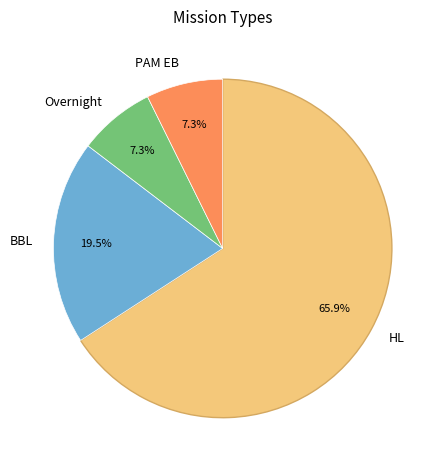

Count the number of slices in the pie.

4